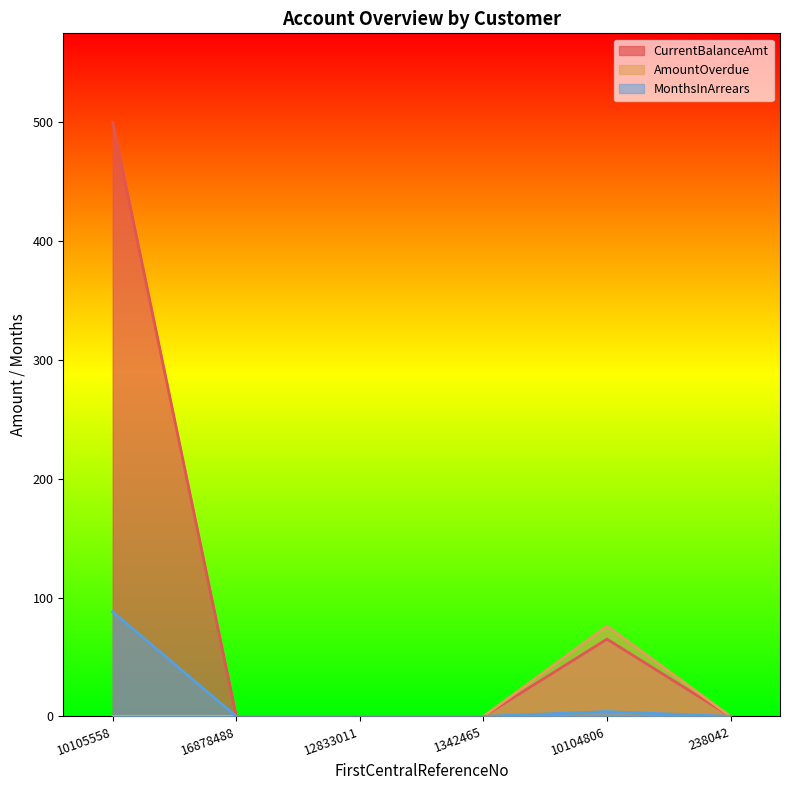

The CurrentBalanceAmt series shows 110 at 10104806. True or false?

False